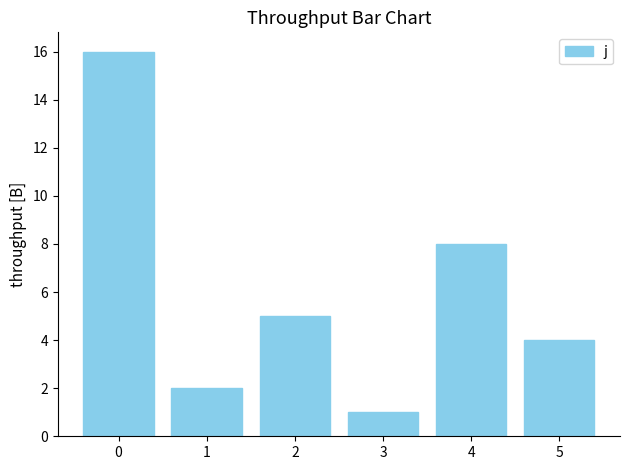

List the labels in order of value, largest first.

0, 4, 2, 5, 1, 3